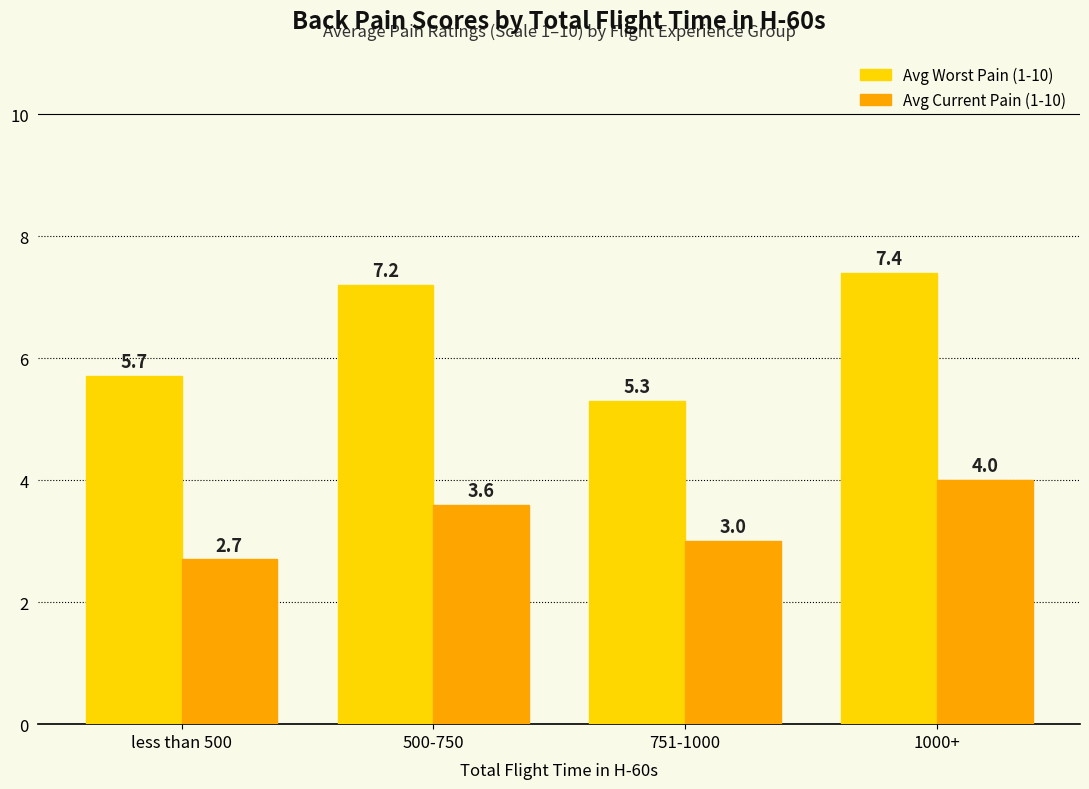

Count the Avg Current Pain (1-10) values in the range 3 to 4.

3